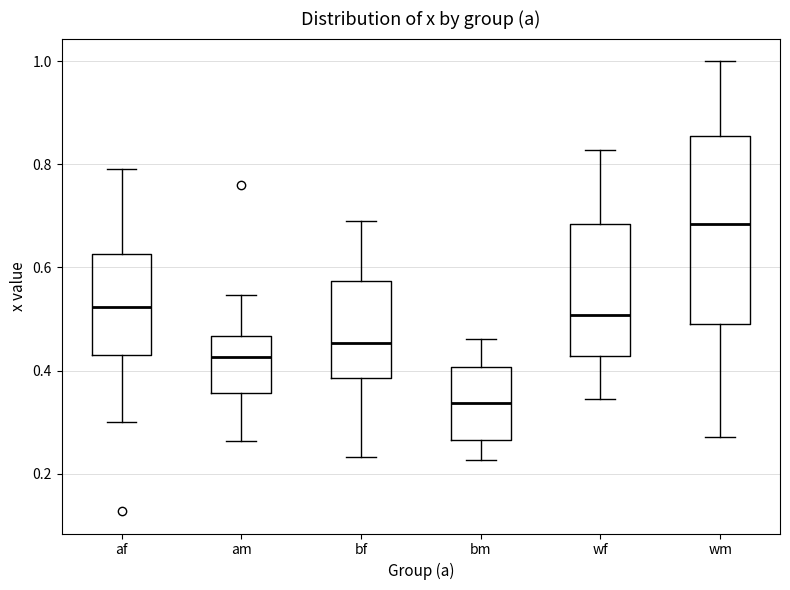

Reading left to right, read every box against the y-axis: the position of its median line, the range the box covers, and the ends of its whiskers. The values are not printed on the chart, so give them approximately, as read against the axis.

af: median 0.52, box 0.44 to 0.62, whiskers 0.30 to 0.80
am: median 0.42, box 0.36 to 0.46, whiskers 0.26 to 0.54
bf: median 0.46, box 0.38 to 0.58, whiskers 0.24 to 0.70
bm: median 0.34, box 0.26 to 0.40, whiskers 0.22 to 0.46
wf: median 0.50, box 0.42 to 0.68, whiskers 0.34 to 0.82
wm: median 0.68, box 0.48 to 0.86, whiskers 0.28 to 1.00